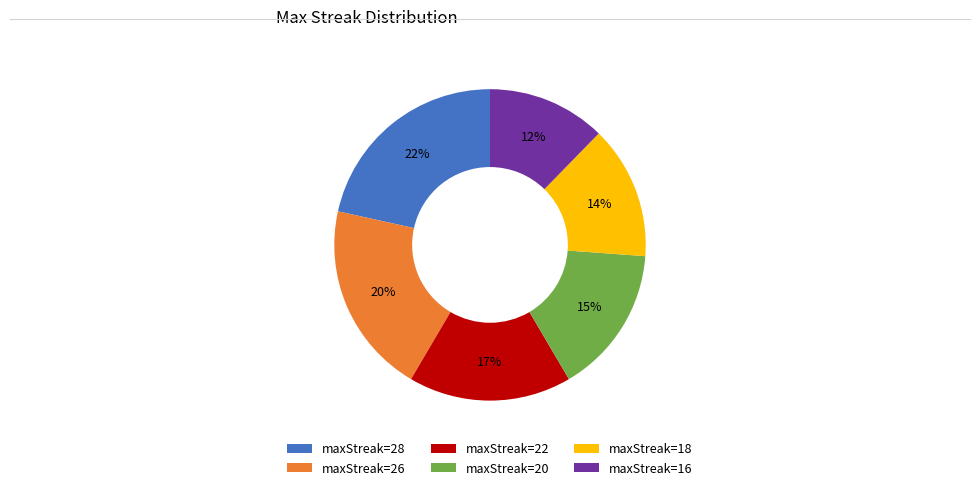

To the nearest percent, what is the average slice percentage?

17%